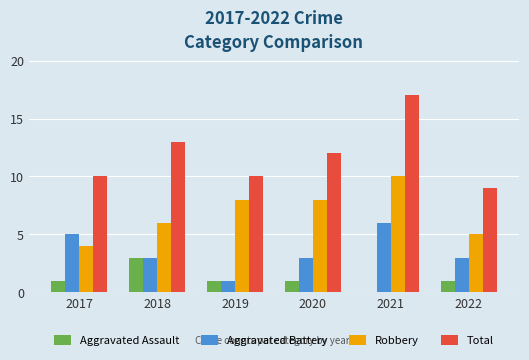

What is the sum of all Robbery values?

41